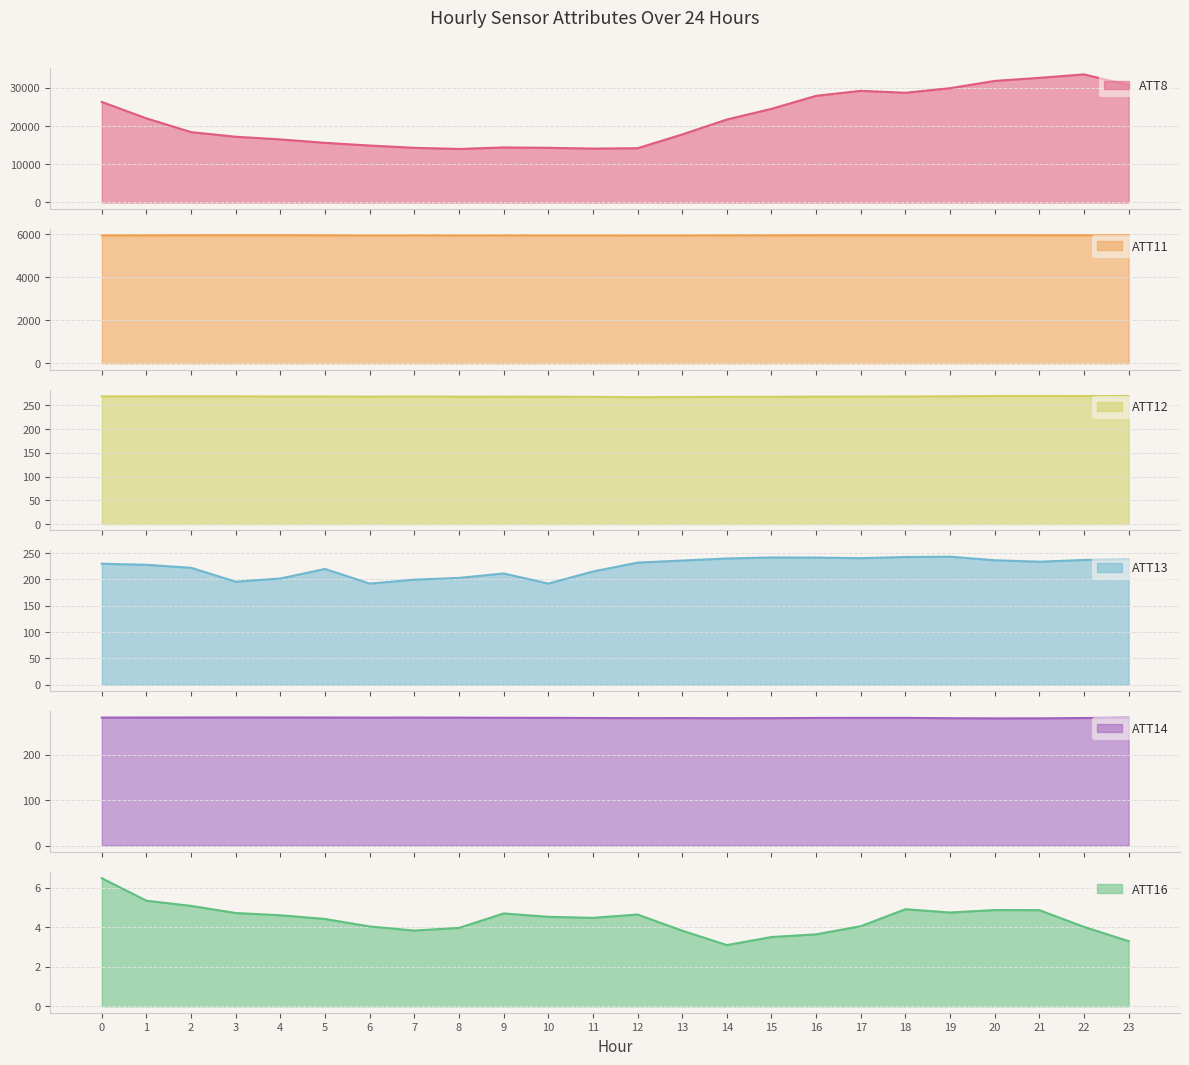

The ATT13 series shows 192.1 at 10. True or false?

True